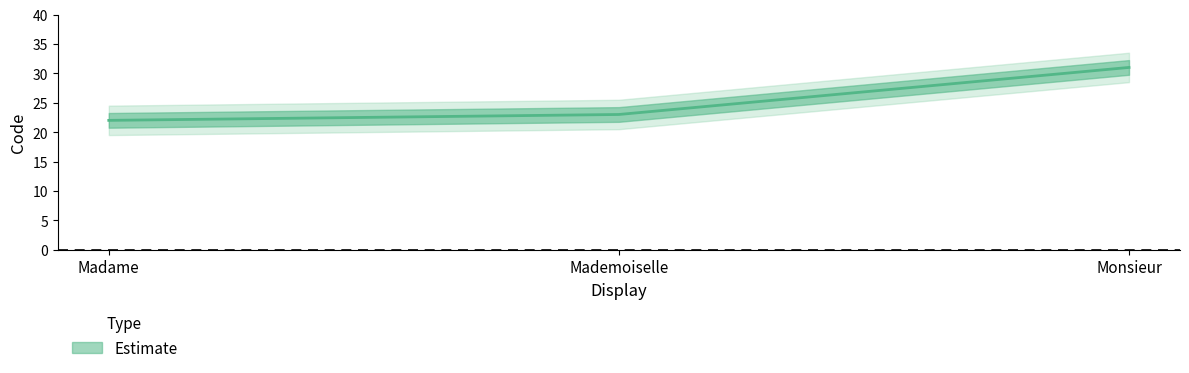

Rank the categories by value from highest to lowest.

Monsieur, Mademoiselle, Madame